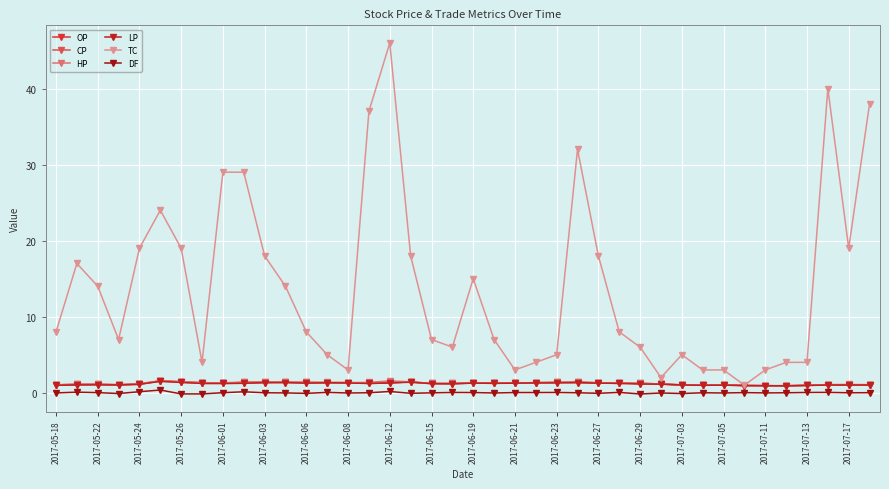

Count the number of categories in the chart.

40